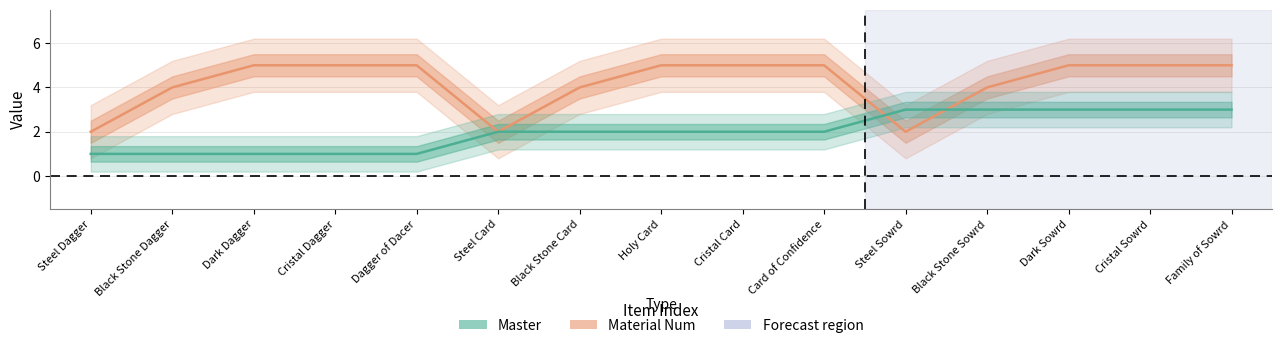

Which series has the widest spread of values?

Material Num